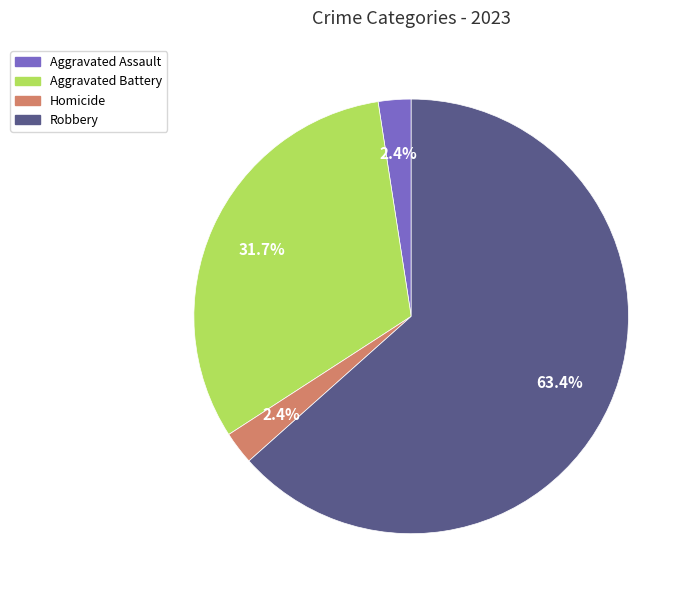

Is there a majority slice in this chart?

Yes